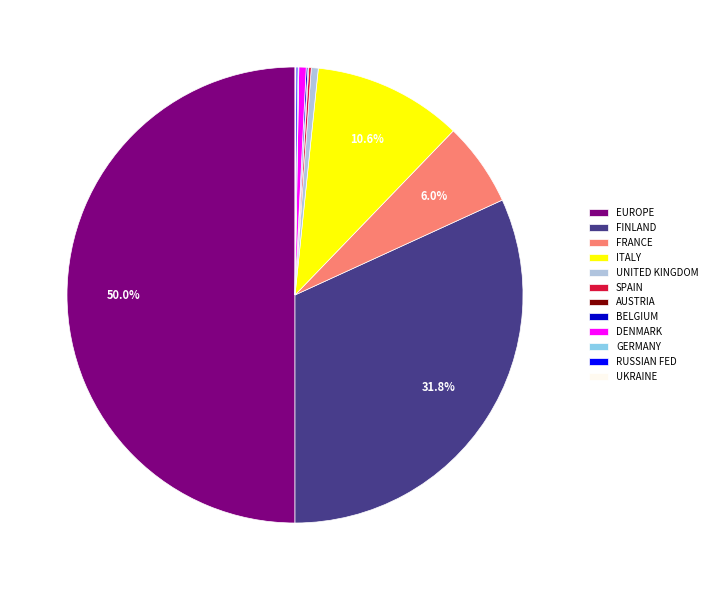

Which slice represents more than half of the pie?

EUROPE